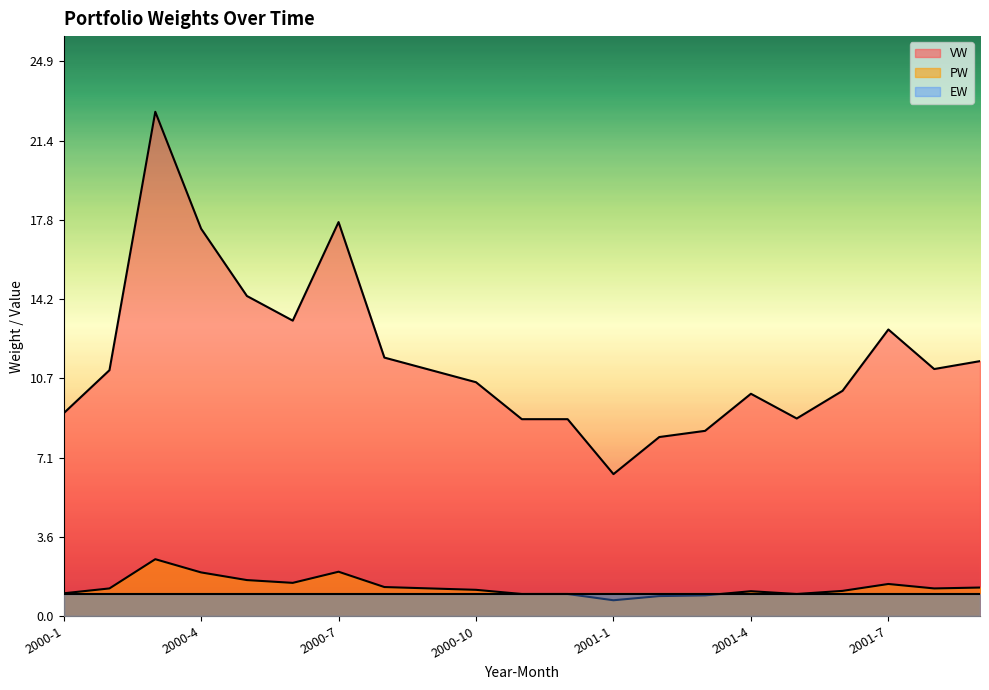

At which category does the chart reach its peak across all series?

2000-3